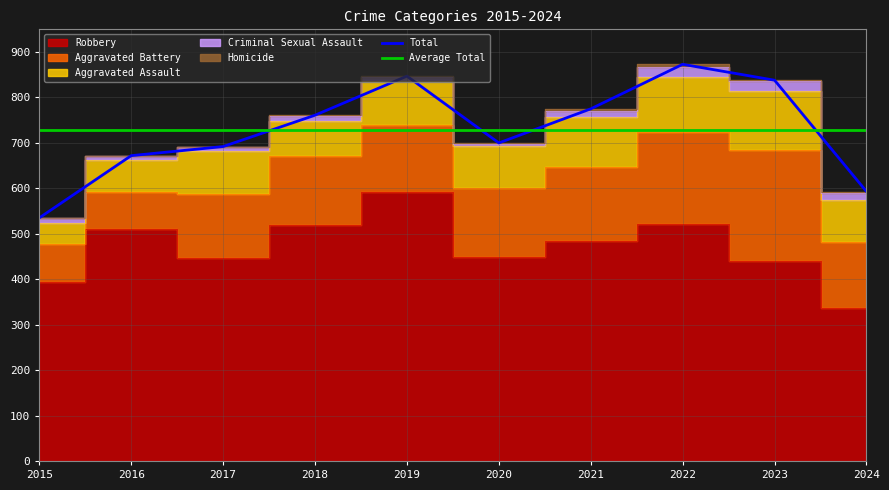

At 2018, list the series in order from smallest to largest.

Homicide, Criminal Sexual Assault, Aggravated Assault, Aggravated Battery, Robbery, Total